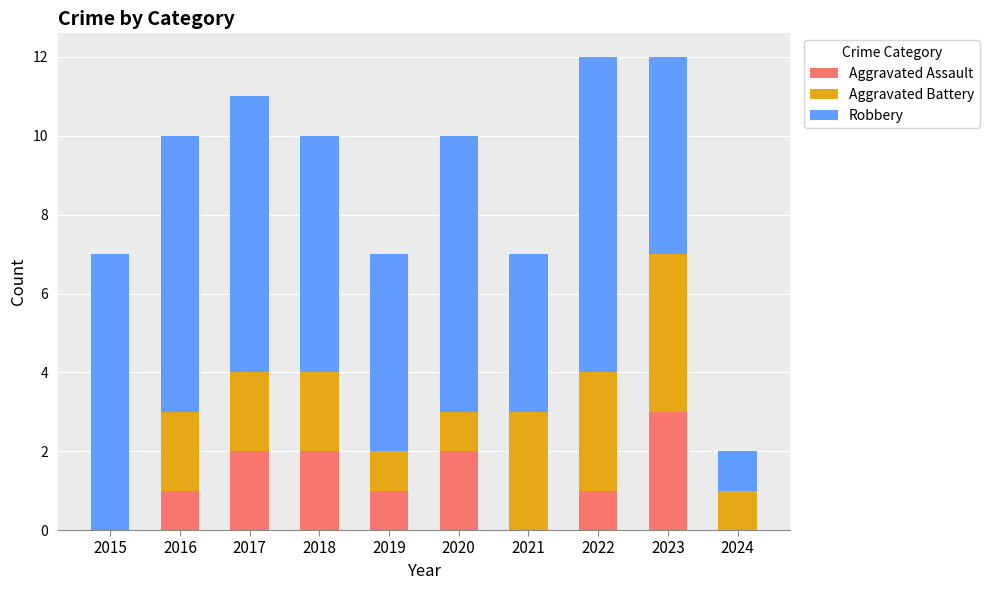

How many categories are shown in the chart?

10